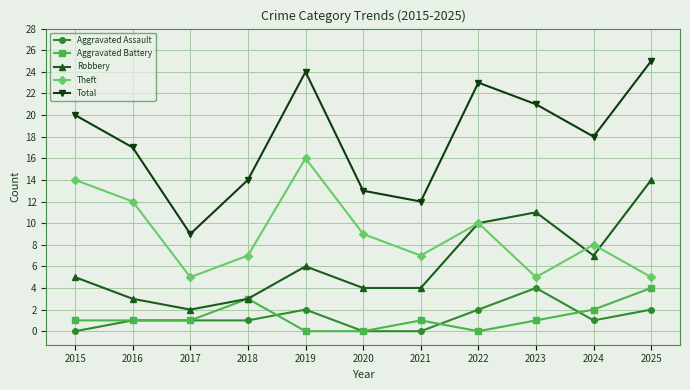

At how many categories does at least one series exceed 10?

10